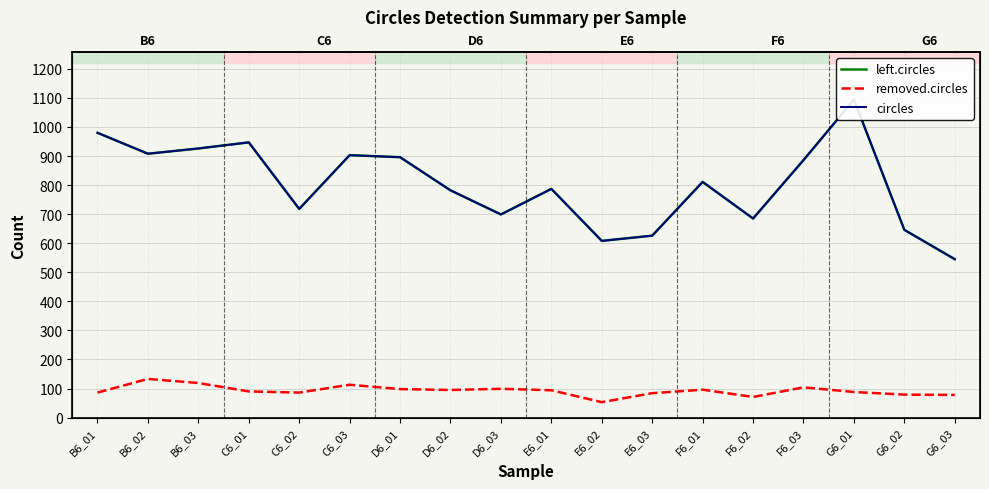

How many data points does each series have?

18